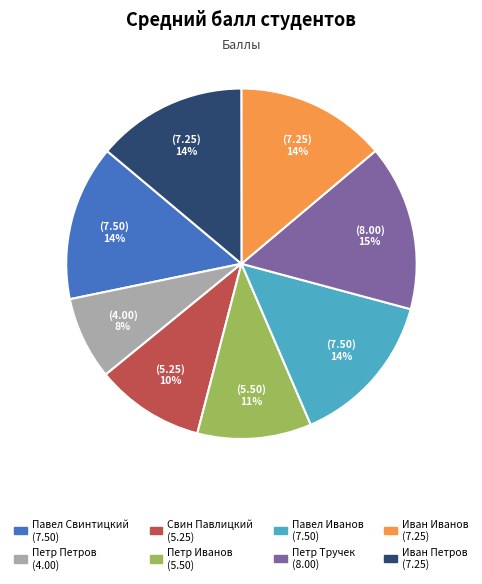

Does Иван Иванов account for over 50% of the chart?

No